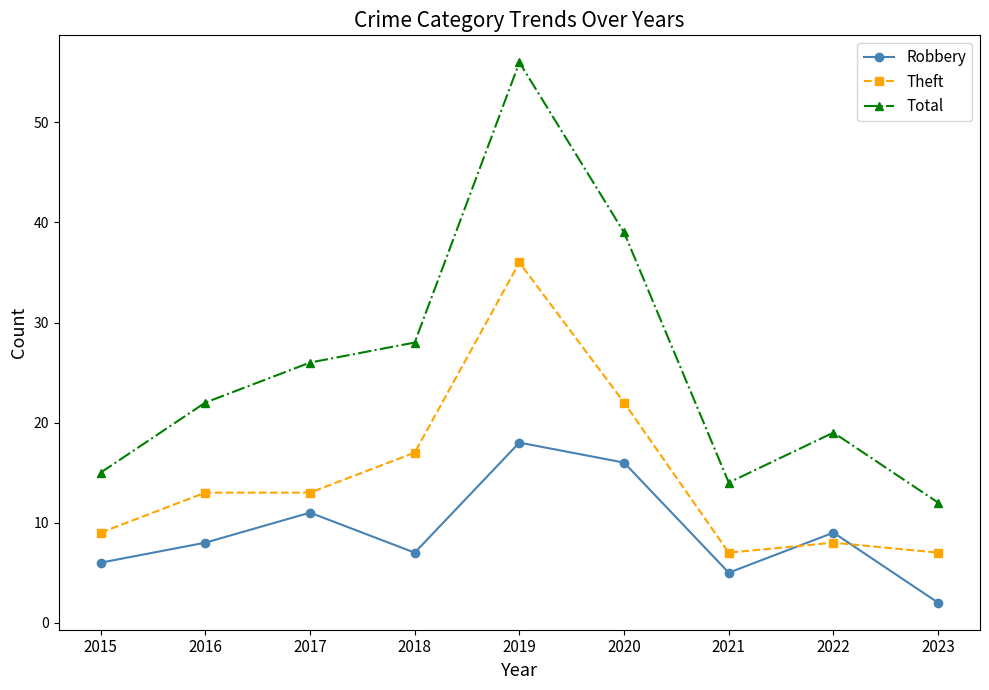

What is the sum of the Theft values at 2020 and 2019?

58